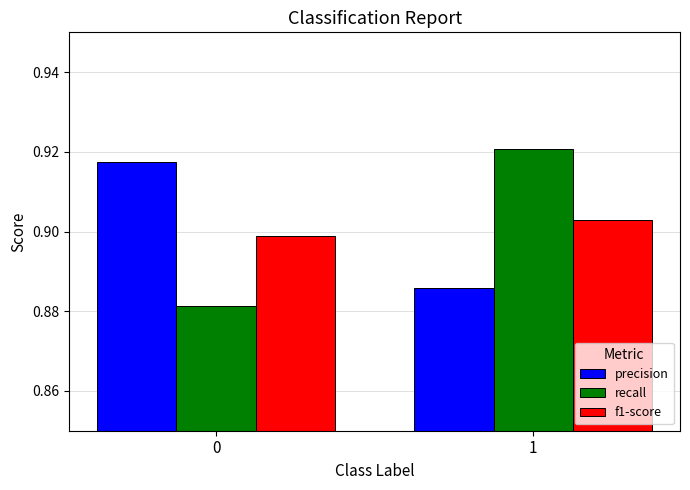

At which category is the sum across all series the highest?

1